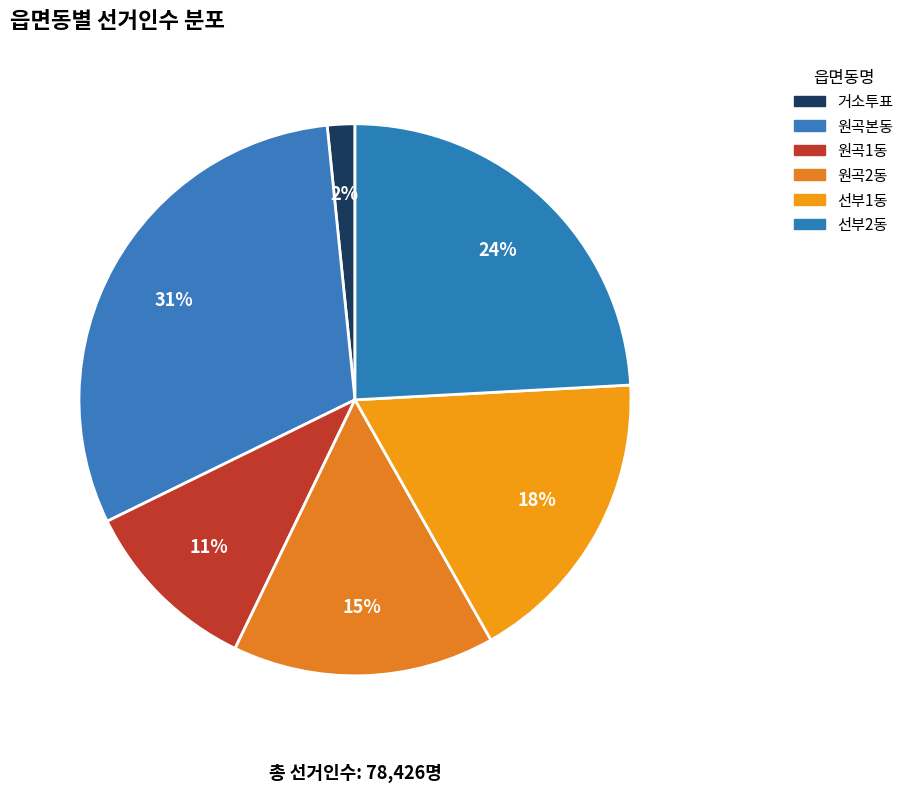

Which slice is the largest?

원곡본동